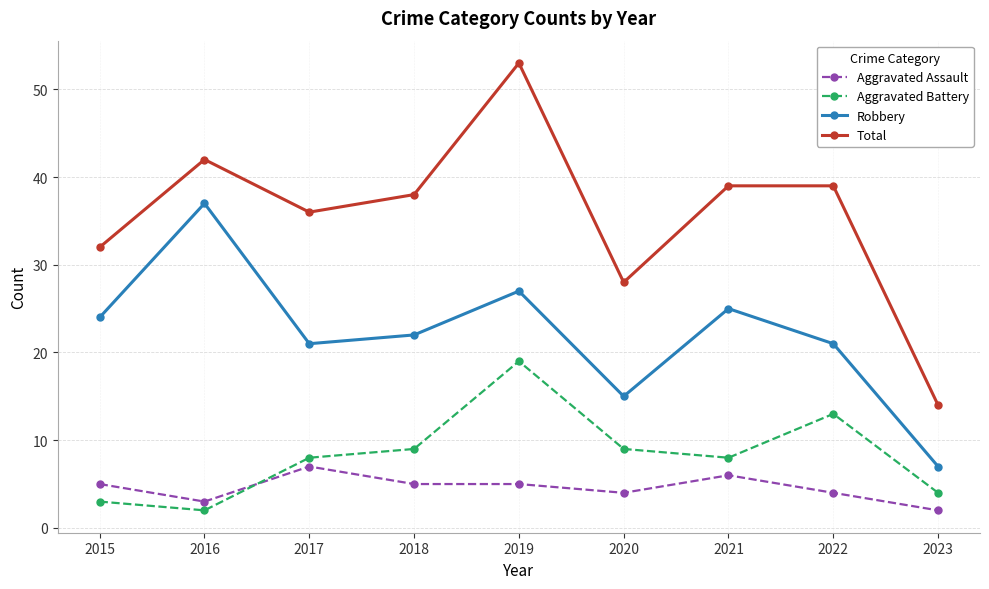

Reading right to left, list all the values displayed in this chart.

Aggravated Assault: 2023=2	2022=4	2021=6	2020=4	2019=5	2018=5	2017=7	2016=3	2015=5
Aggravated Battery: 2023=4	2022=13	2021=8	2020=9	2019=19	2018=9	2017=8	2016=2	2015=3
Robbery: 2023=7	2022=21	2021=25	2020=15	2019=27	2018=22	2017=21	2016=37	2015=24
Total: 2023=14	2022=39	2021=39	2020=28	2019=53	2018=38	2017=36	2016=42	2015=32